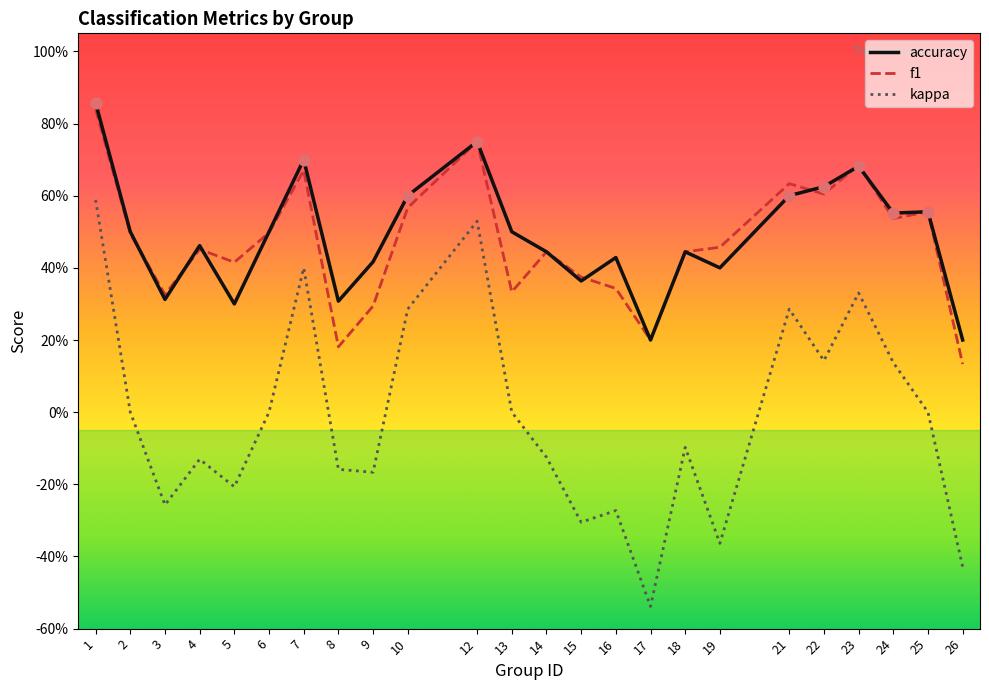

At how many categories does at least one series exceed 0?

24